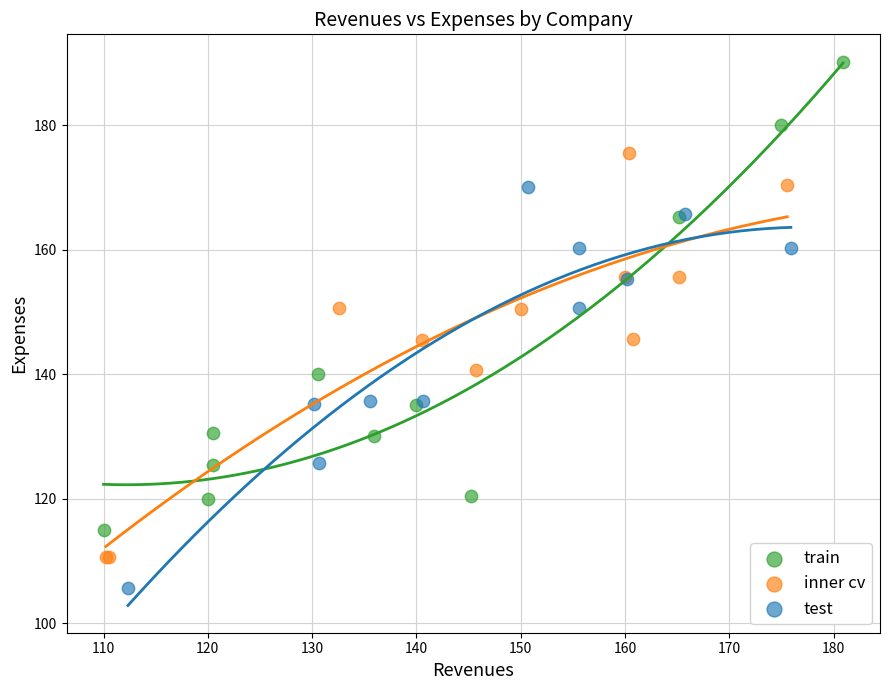

Which series contains the lowest Y value?

test